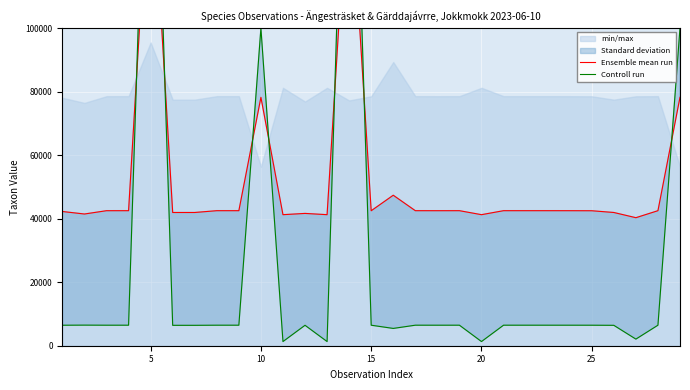

Rank the series by their maximum value, from lowest to highest.

Ensemble mean run, Controll run